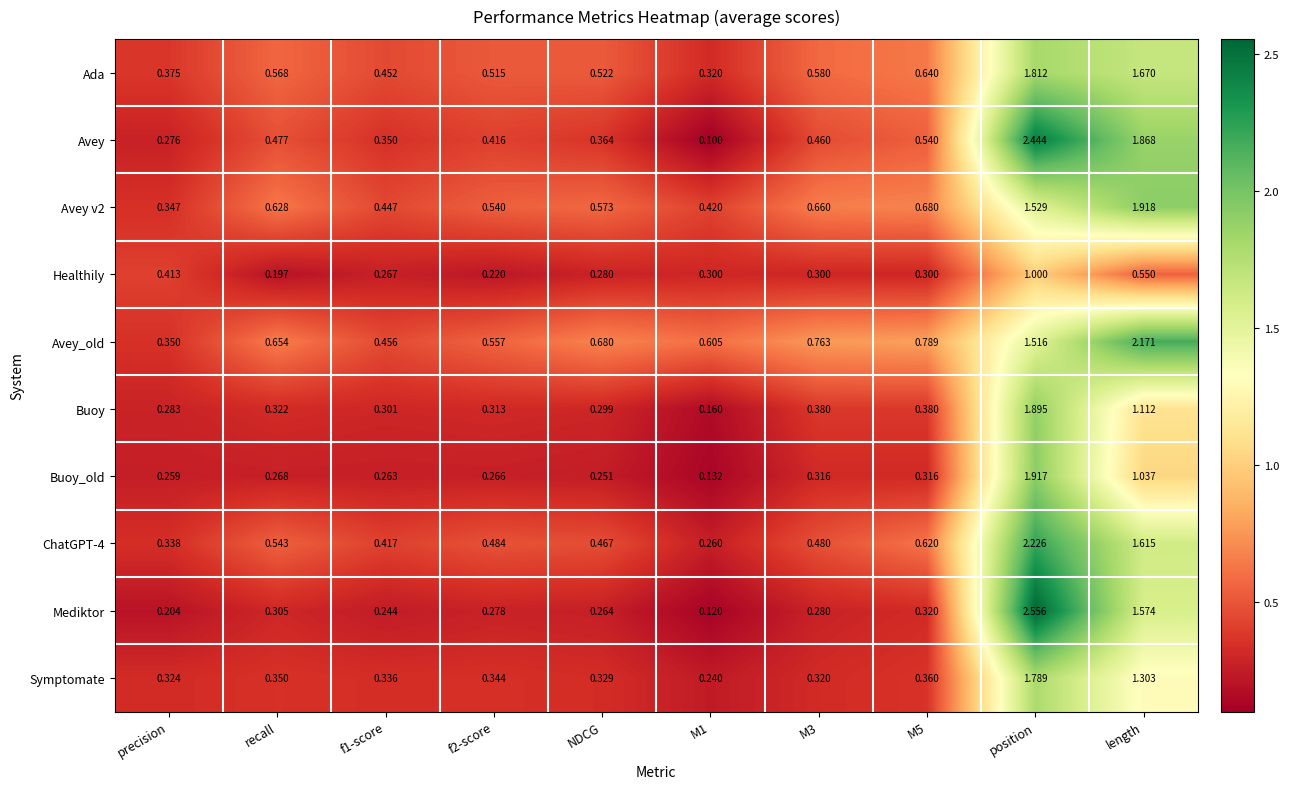

Where is Buoy_old nearest to the value 1?

length